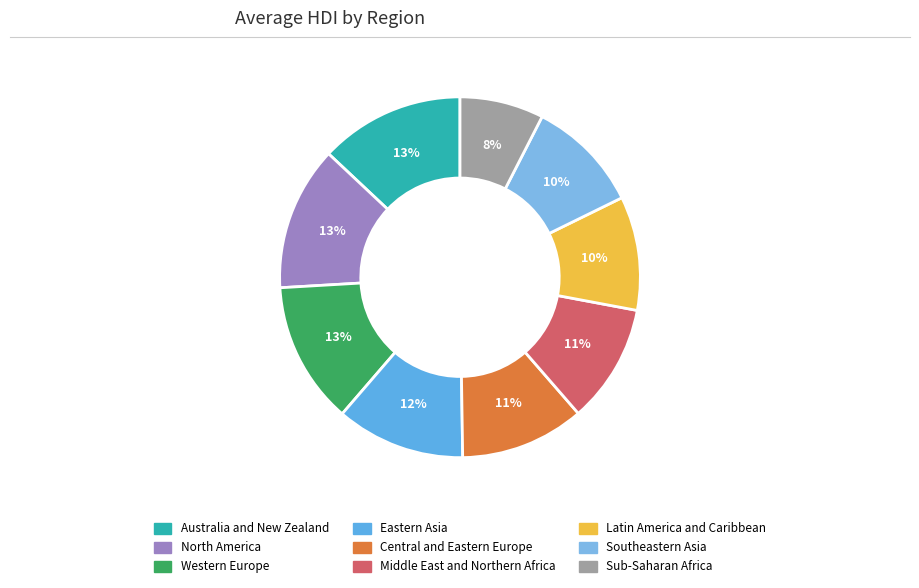

Count the number of slices in the pie.

9